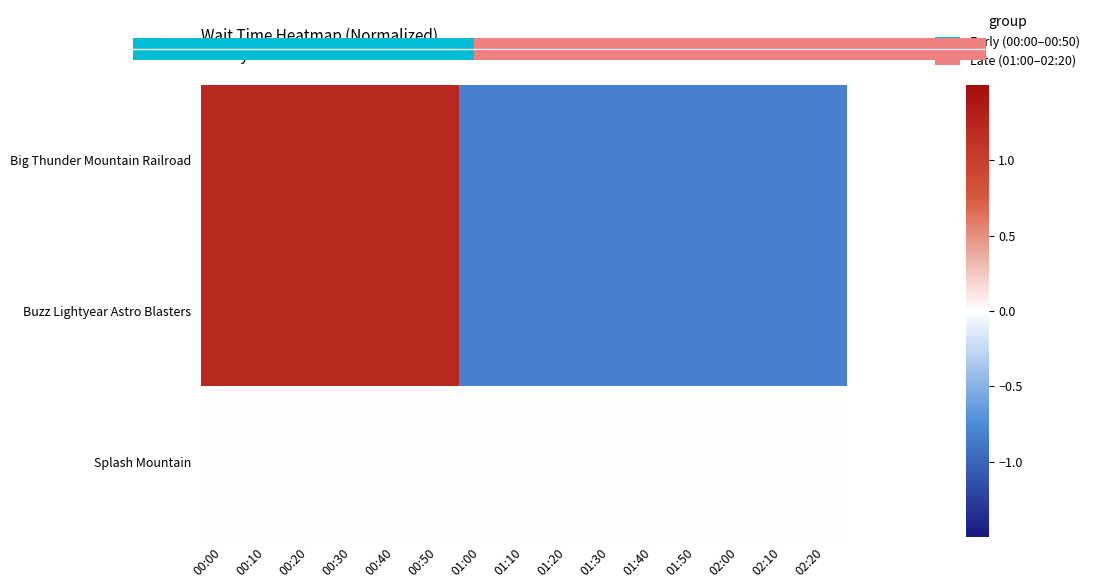

The value of Buzz Lightyear Astro Blasters at 01:30 is -0.3. True or false?

False